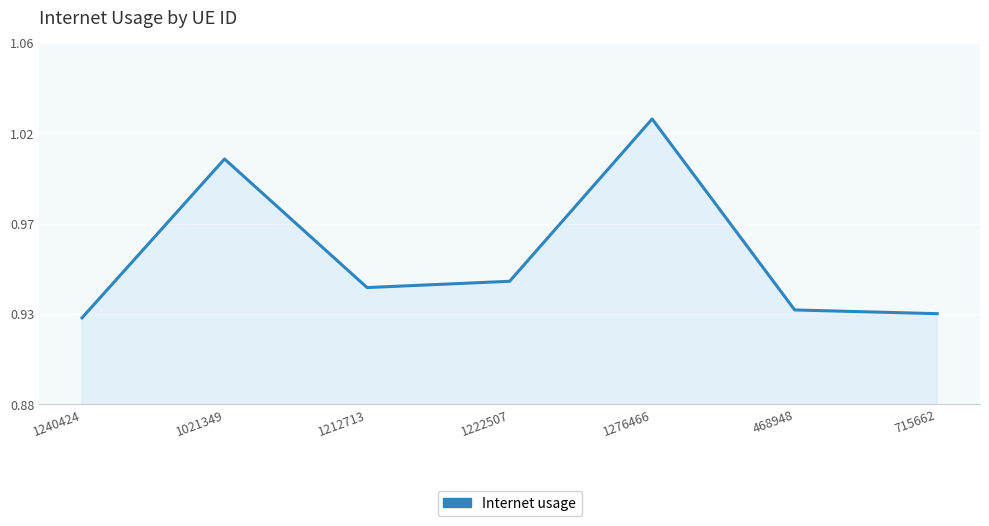

Is this an area chart (filled region under the line)?

Yes